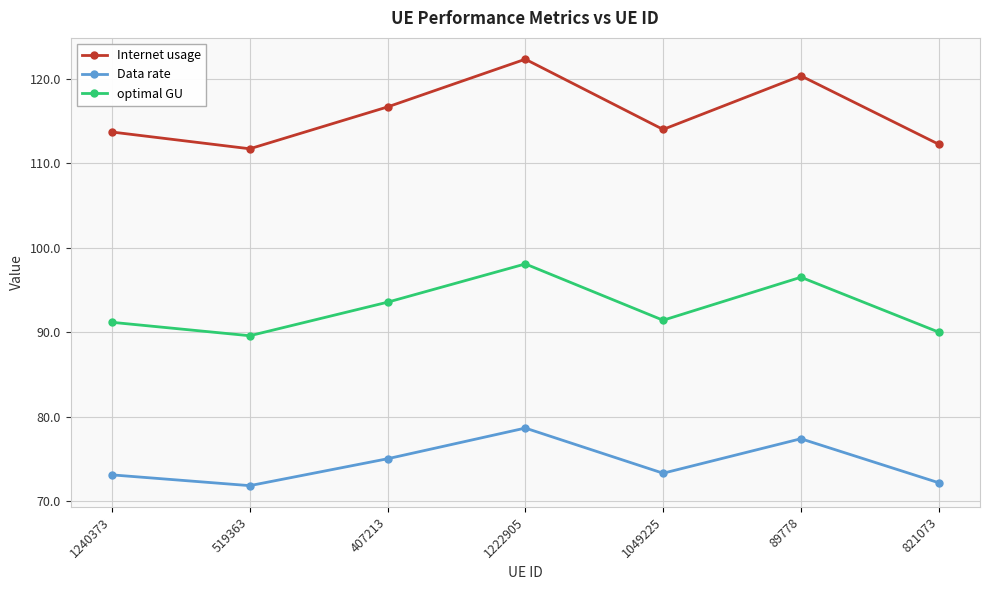

At which category is the sum across all series the highest?

1222905